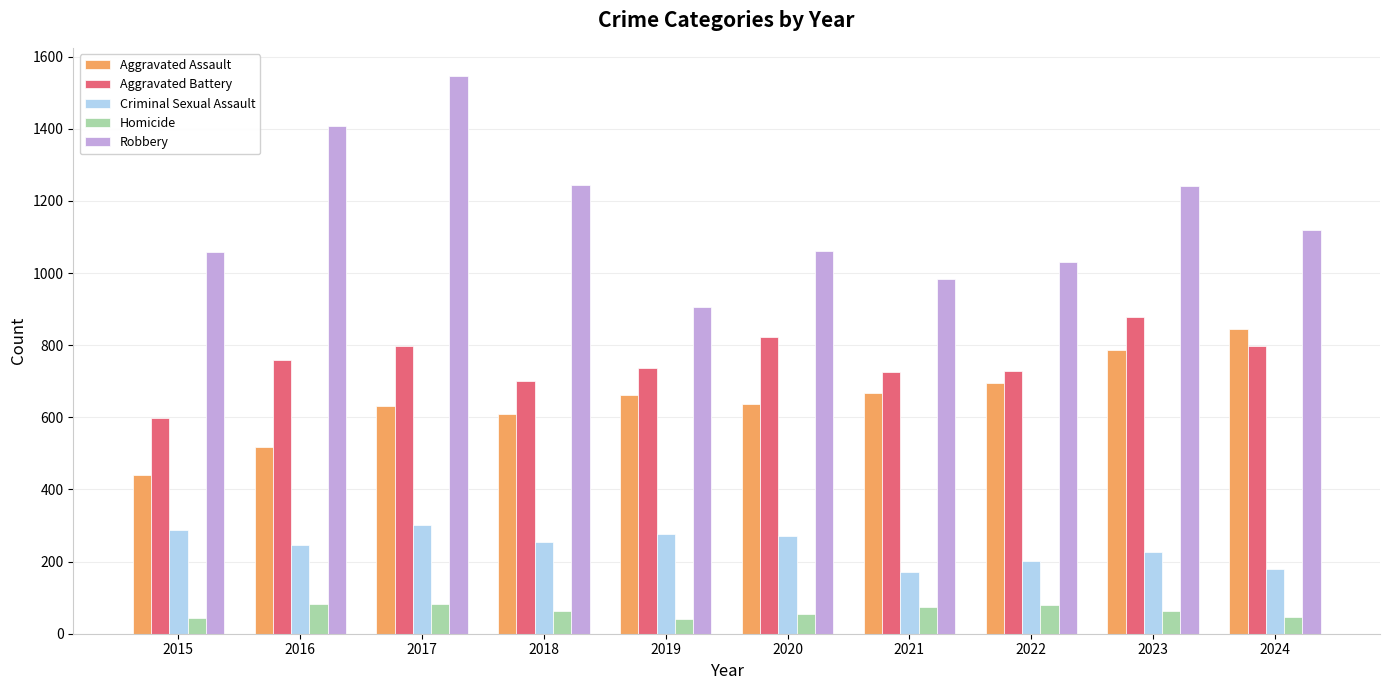

Which series has the largest total across all categories?

Robbery